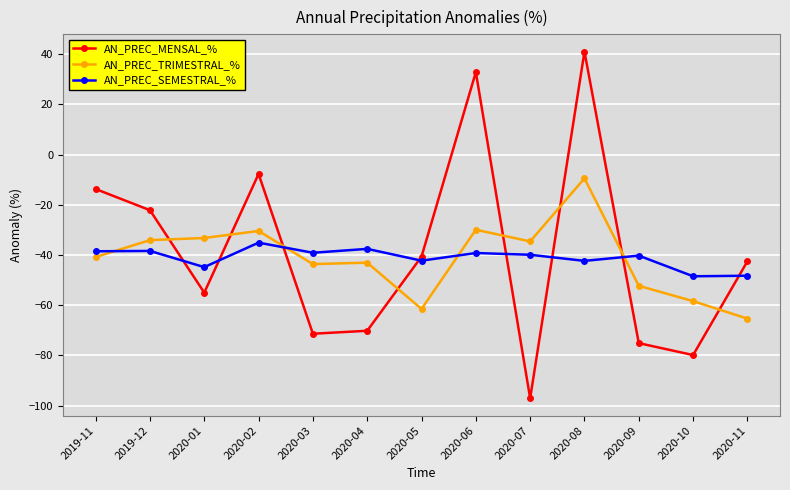

What is the total value across all series at 2020-08?

-10.7